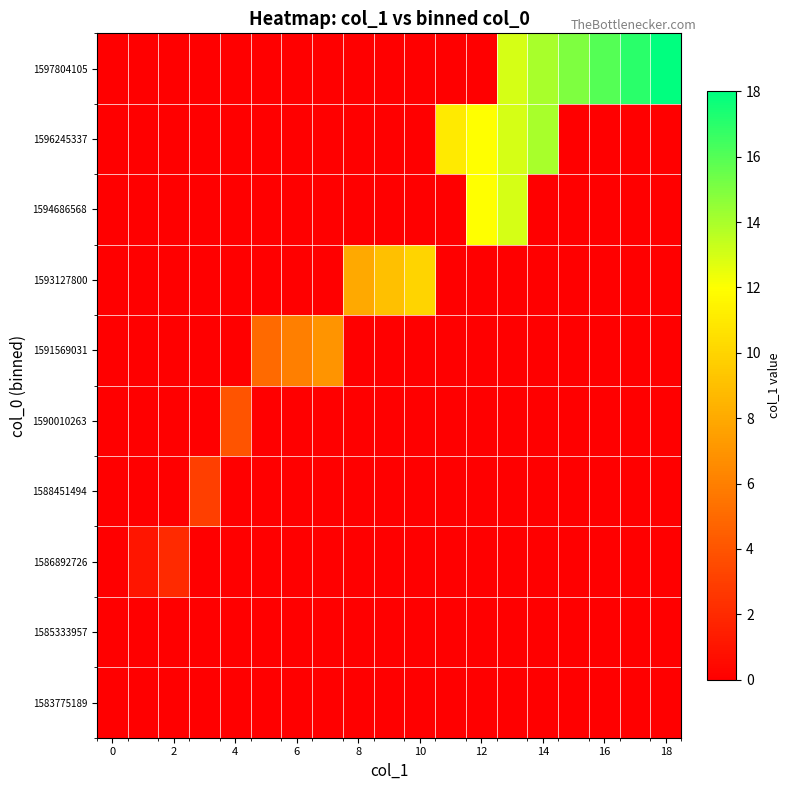

Reading right to left, what are all the values shown in this chart?

1583775189: 0	0	0	0	0	0	0	0	0	0	0	0	0	0	0	0	0	0	0
1585333957: 0	0	0	0	0	0	0	0	0	0	0	0	0	0	0	0	0	0	0
1586892726: 0	0	0	0	0	0	0	0	0	0	0	0	0	0	0	0	2	1	0
1588451494: 0	0	0	0	0	0	0	0	0	0	0	0	0	0	0	3	0	0	0
1590010263: 0	0	0	0	0	0	0	0	0	0	0	0	0	0	4	0	0	0	0
1591569031: 0	0	0	0	0	0	0	0	0	0	0	7	6	5	0	0	0	0	0
1593127800: 0	0	0	0	0	0	0	0	10	9	8	0	0	0	0	0	0	0	0
1594686568: 0	0	0	0	0	13	12	0	0	0	0	0	0	0	0	0	0	0	0
1596245337: 0	0	0	0	14	13	12	11	0	0	0	0	0	0	0	0	0	0	0
1597804105: 18	17	16	15	14	13	0	0	0	0	0	0	0	0	0	0	0	0	0